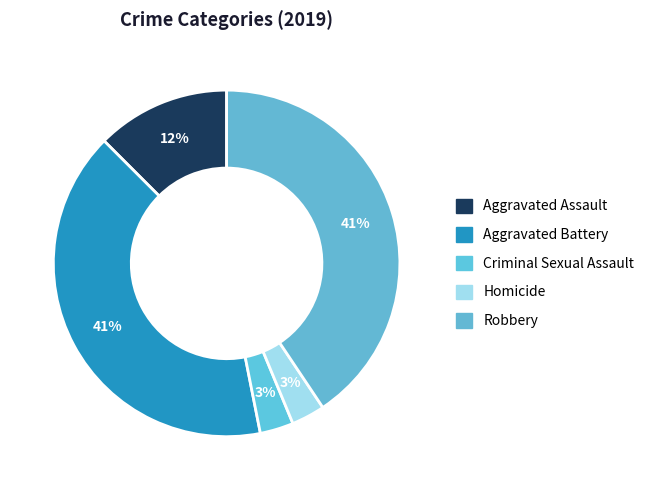

To the nearest percent, what is the average slice percentage?

20%